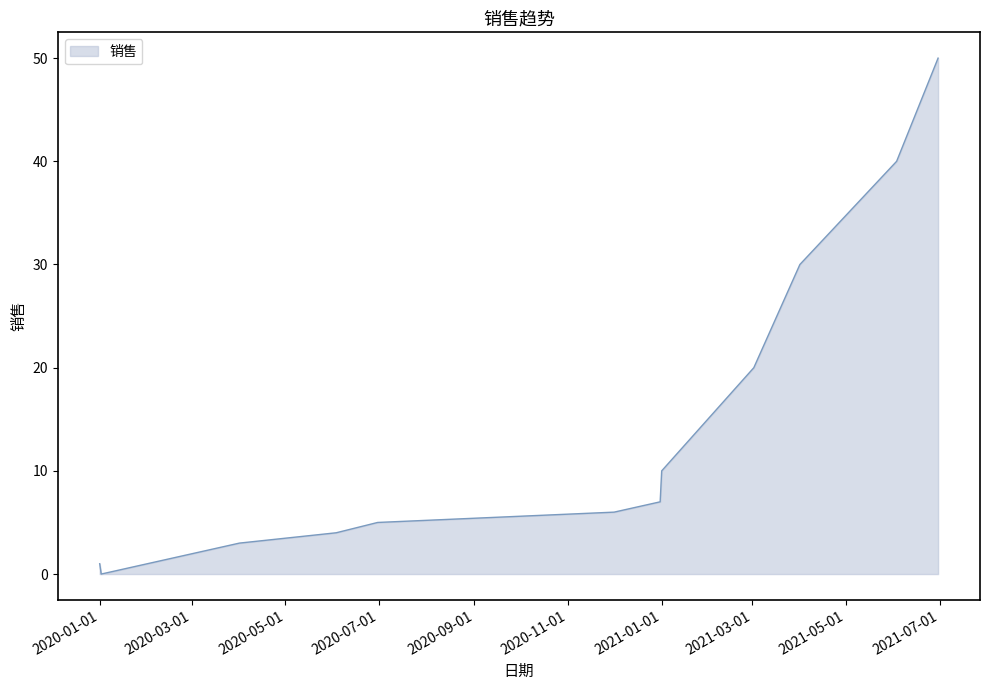

What is the greatest value displayed?

50